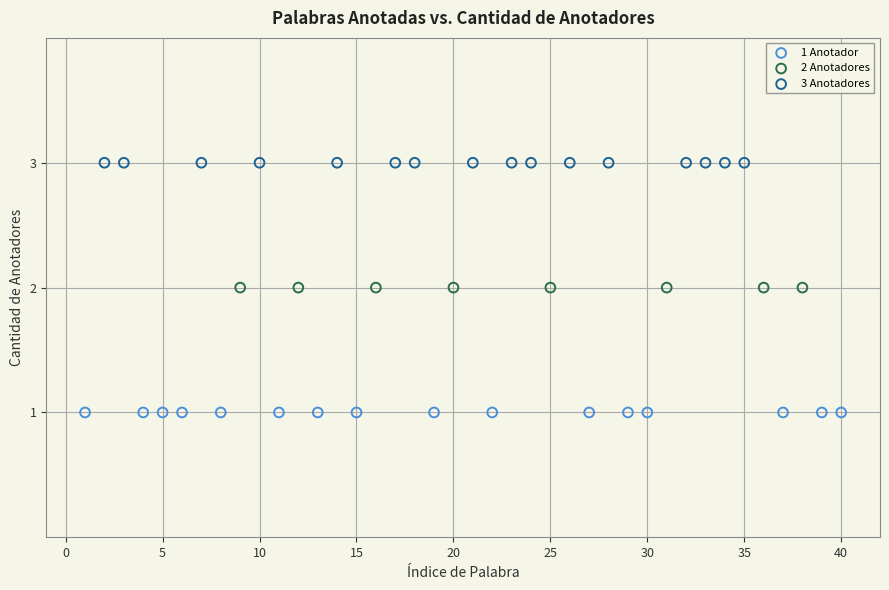

Which series reaches the maximum Y coordinate?

3 Anotadores